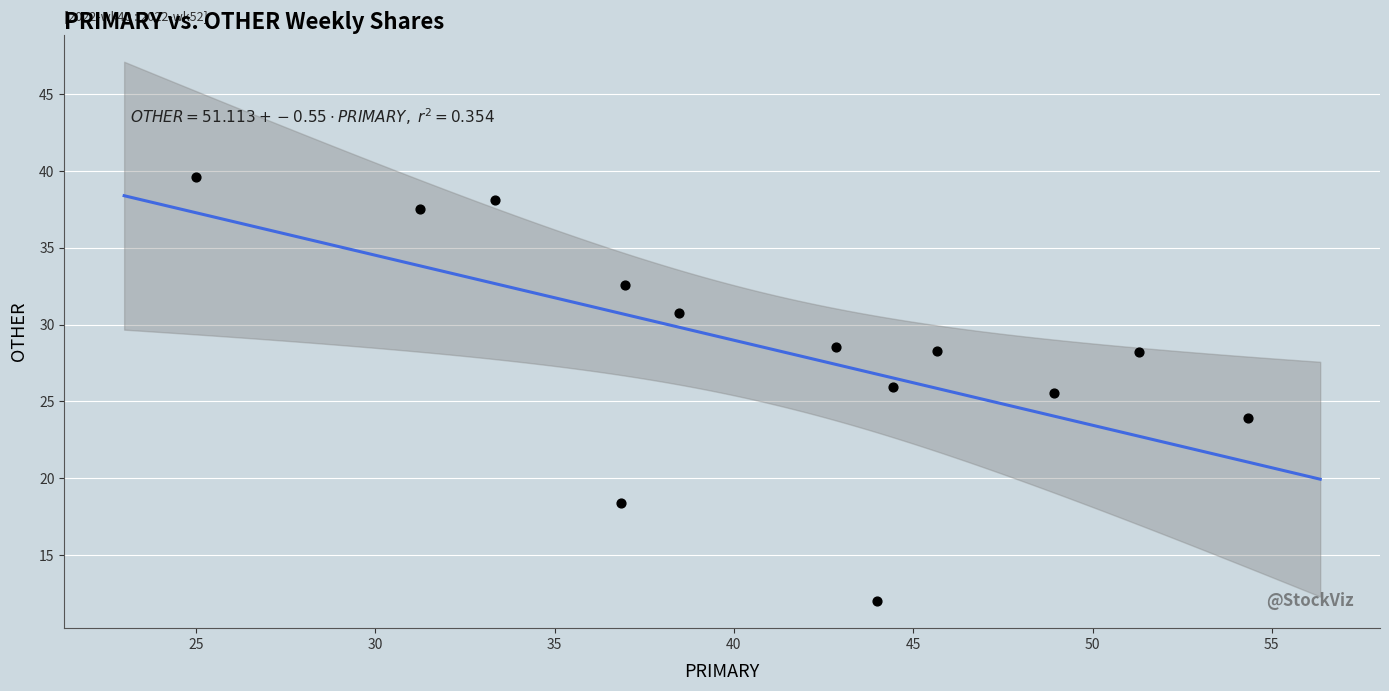

What Y value in the scatter plot is closest to 25?

25.5